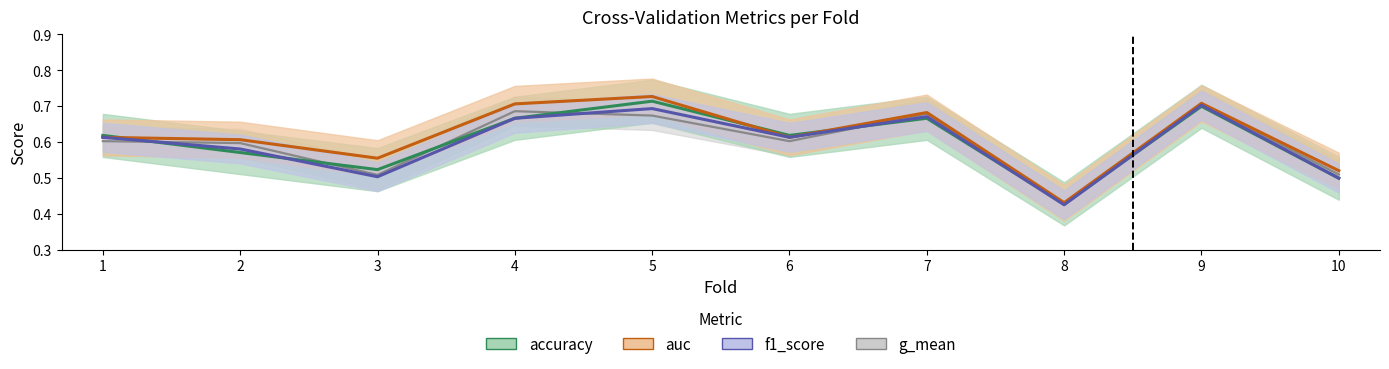

Does the chart display data point markers on the line(s)?

No